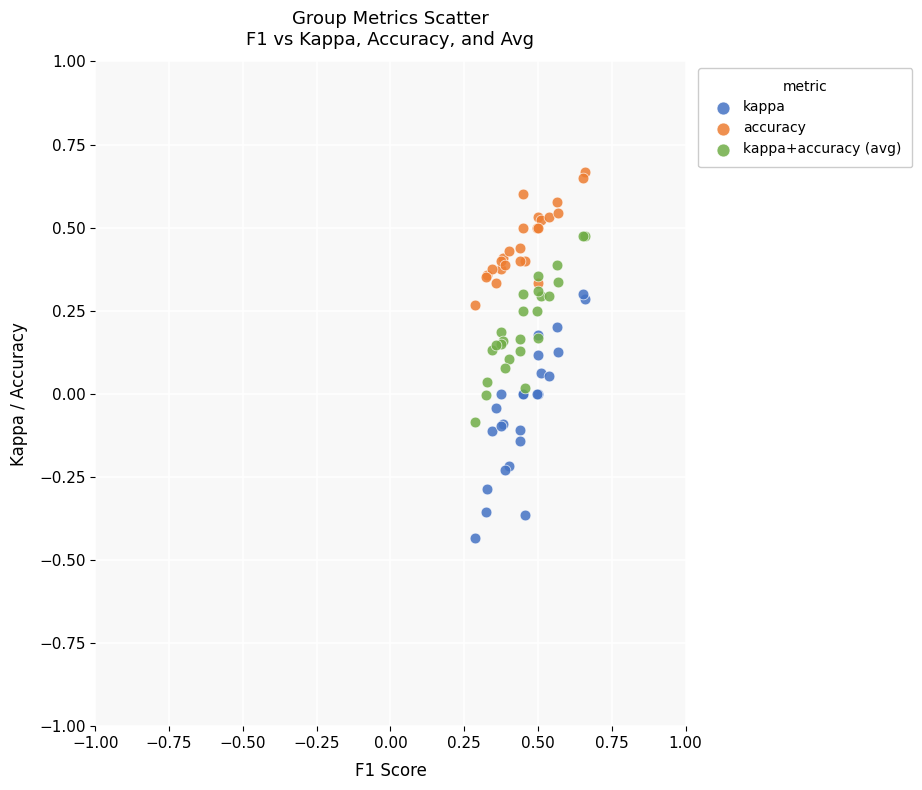

Which series has the largest Y range (max minus min)?

kappa